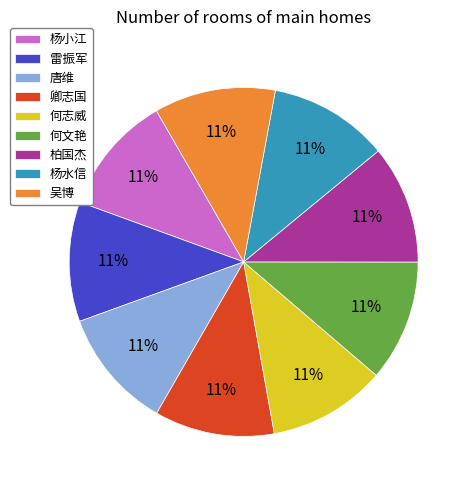

How many slices are in this pie chart?

9